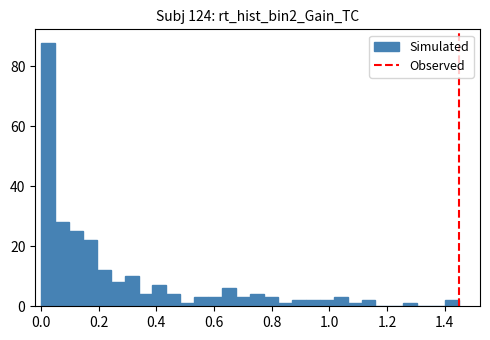

Around what value on the x-axis is the tallest bar? Give the approximate position of its centre, as read against the axis.

0.02